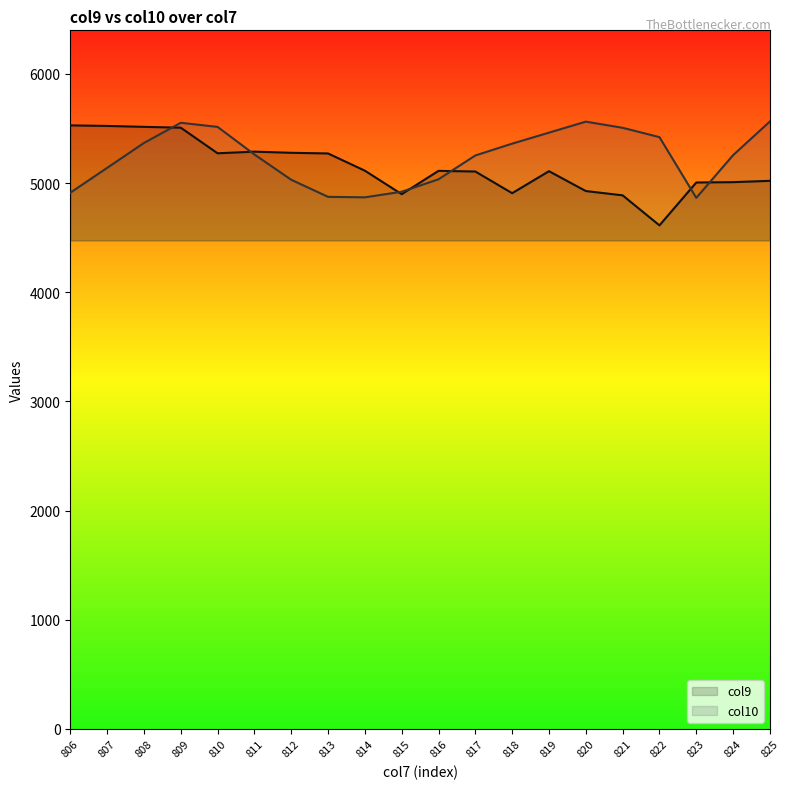

Is it true that col9 equals 4907.9 at 818?

True